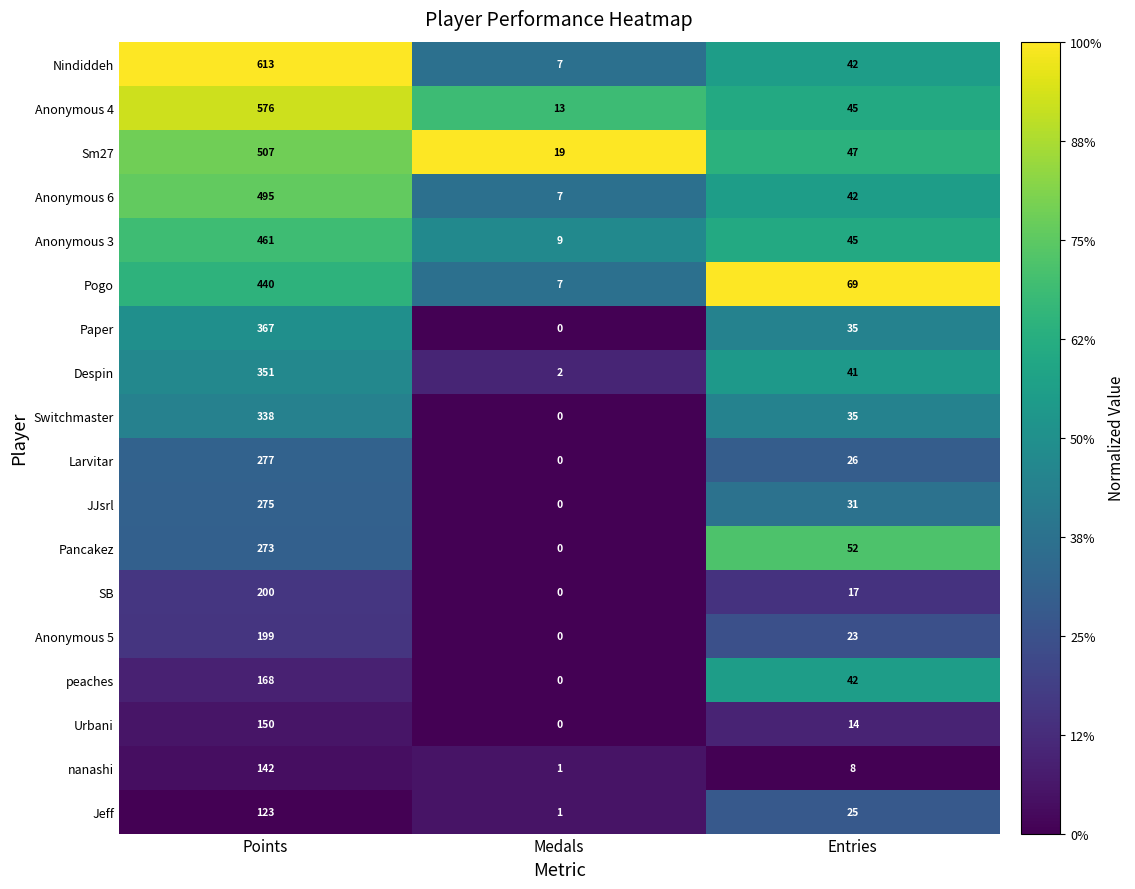

Is it true that Anonymous 5 equals -99 at Medals?

False